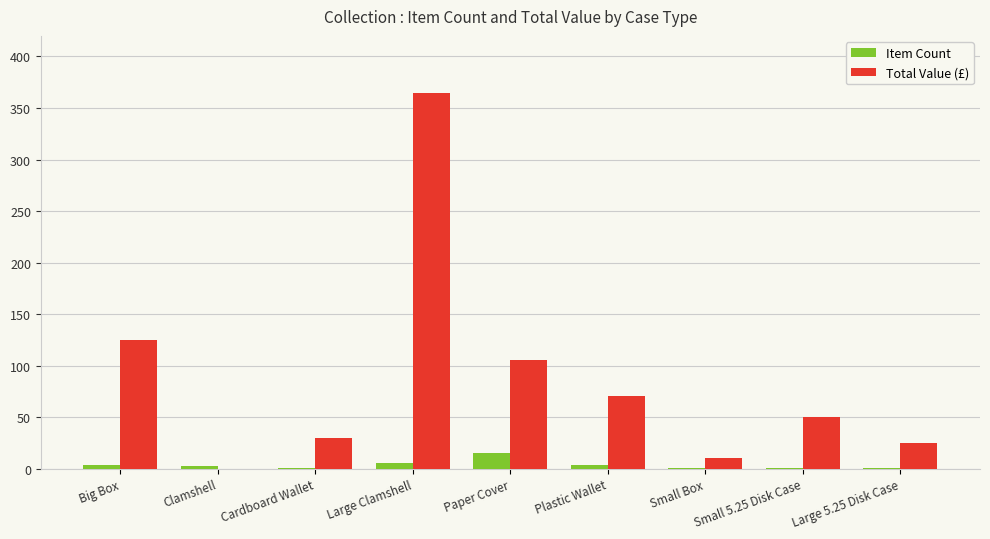

At which label is Total Value (£) closest to 182?

Big Box